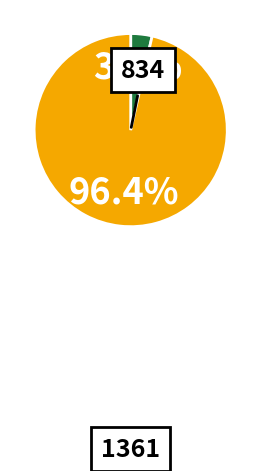

To the nearest percent, what is the difference between the largest and smallest slice percentages?

93%